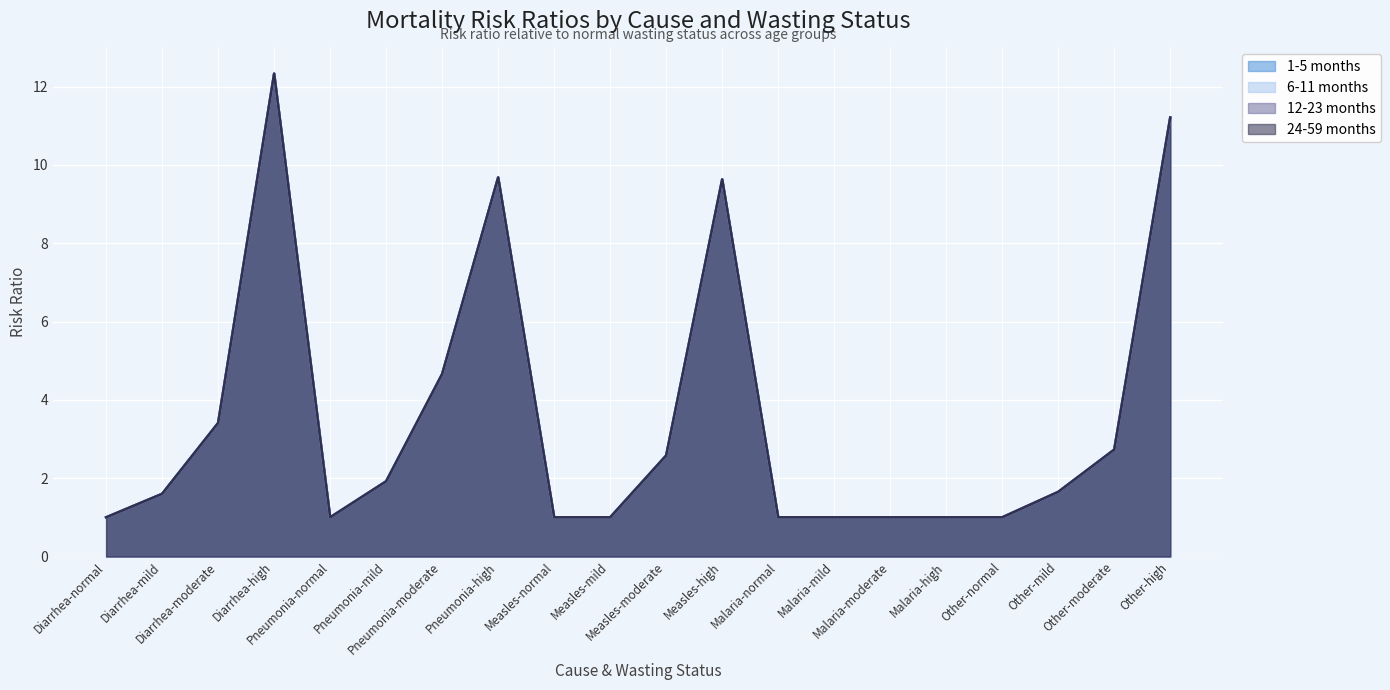

Rank the series by their maximum value, from lowest to highest.

1-5 months, 6-11 months, 12-23 months, 24-59 months